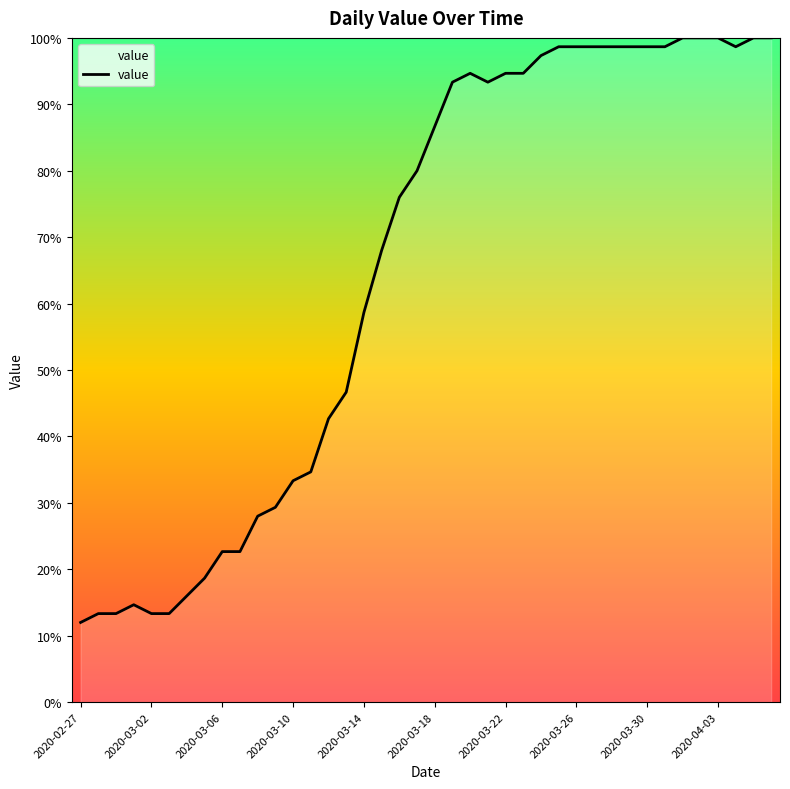

What is the greatest value displayed?

100.0